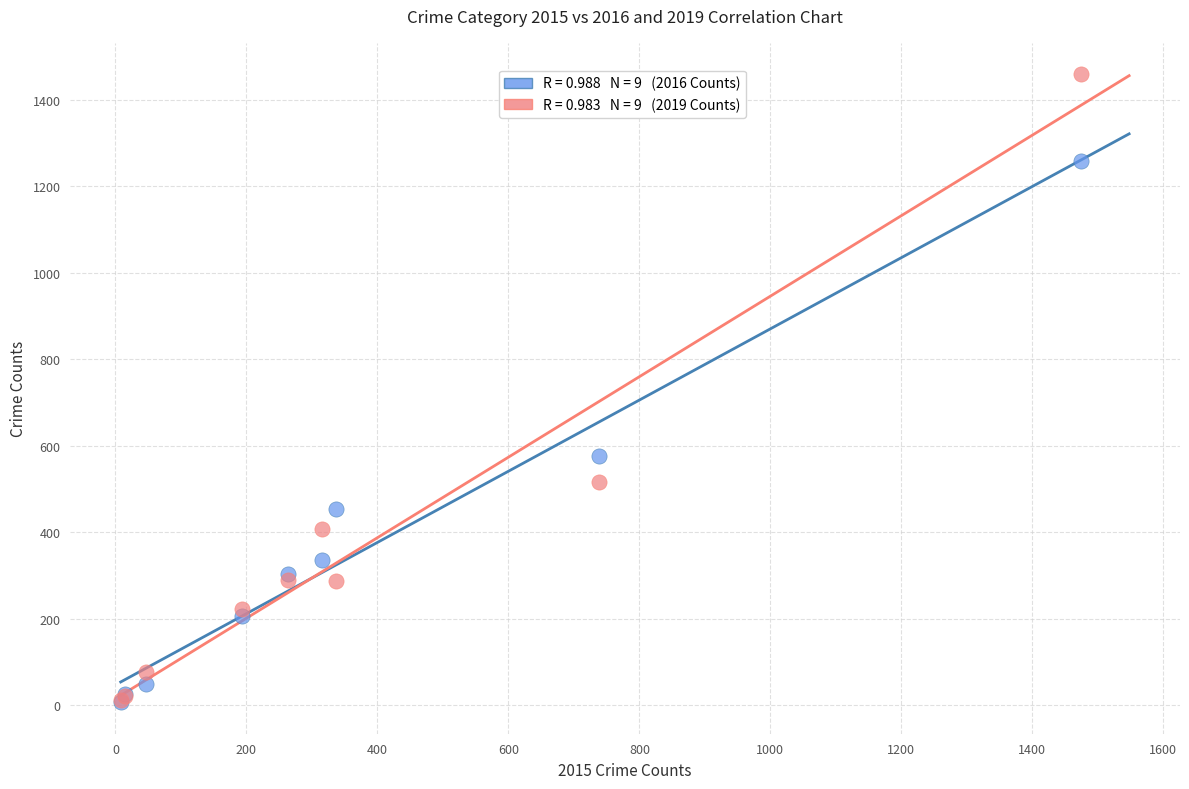

Across all series, what Y value is closest to 733?

576